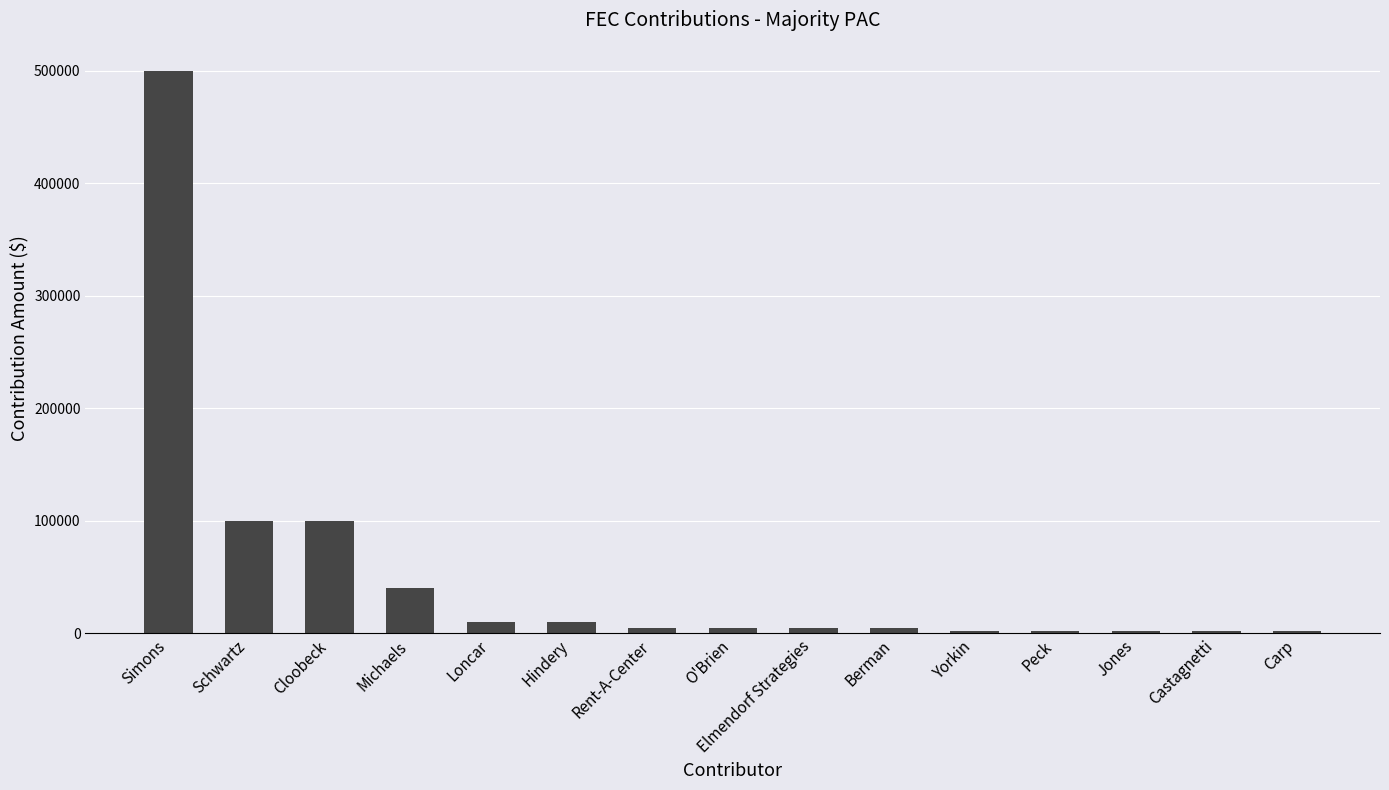

Approximately how many times larger is the value at Berman compared to Elmendorf Strategies?

1.0